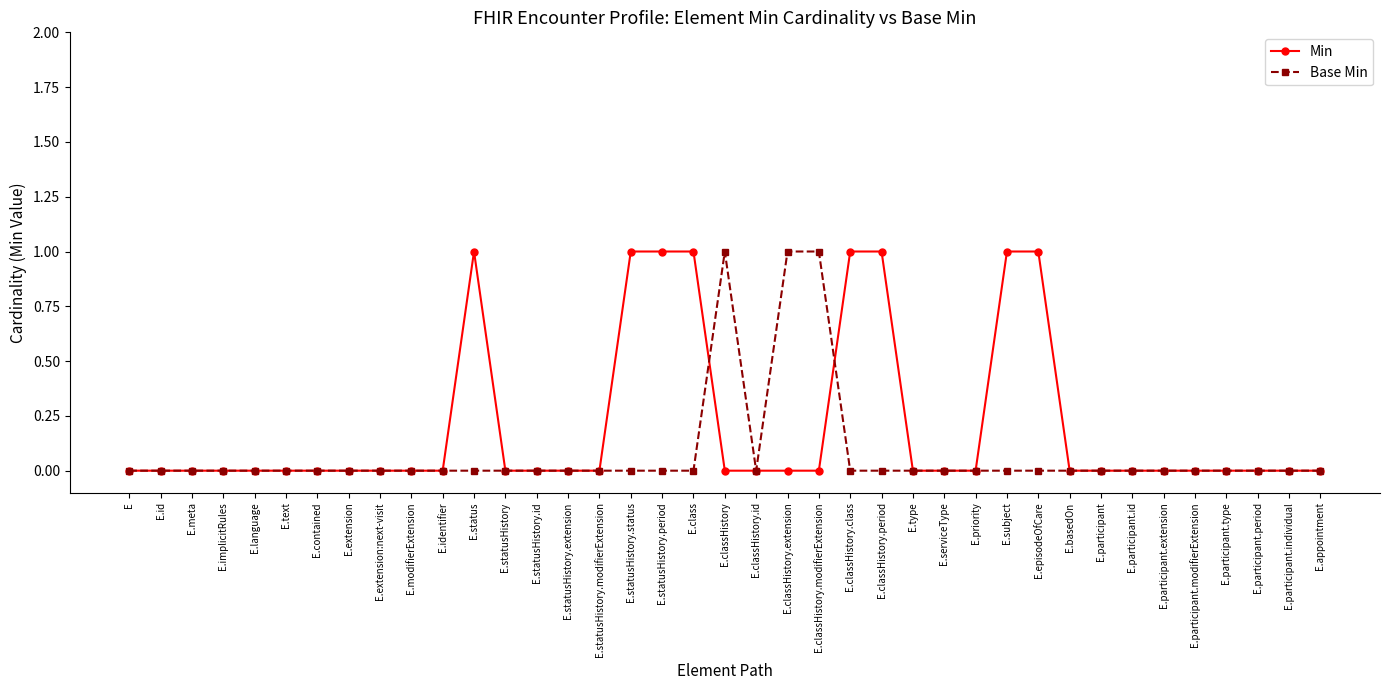

What is the difference between the Min values at E.classHistory.modifierExtension and E.statusHistory.period?

1